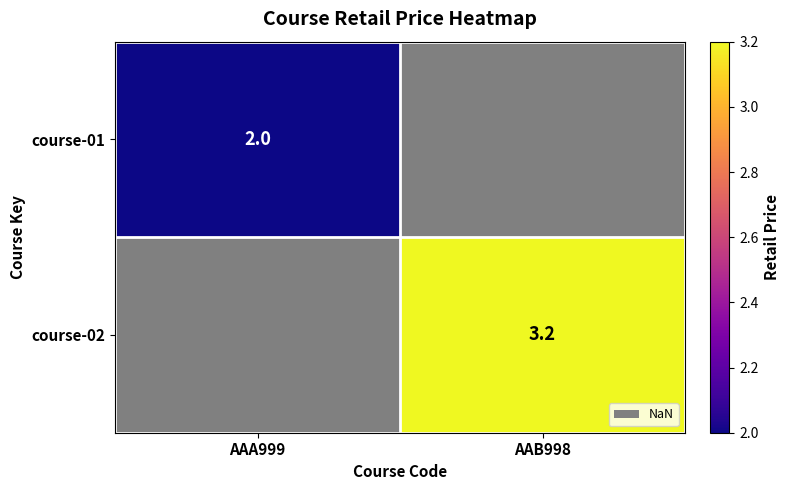

At how many categories does at least one series exceed 2?

1